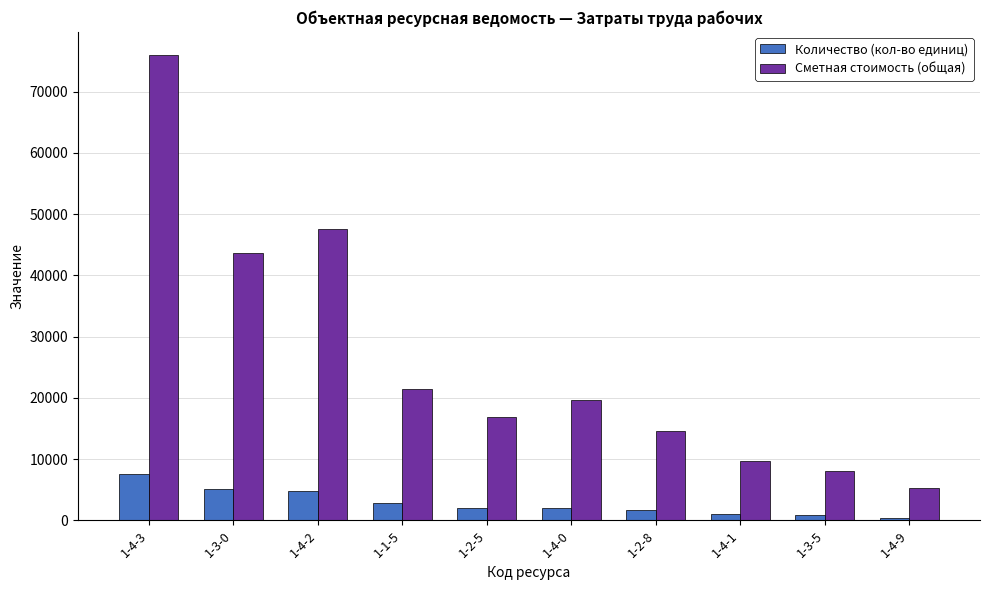

What is the lowest value of the Сметная стоимость (общая) series?

5226.6